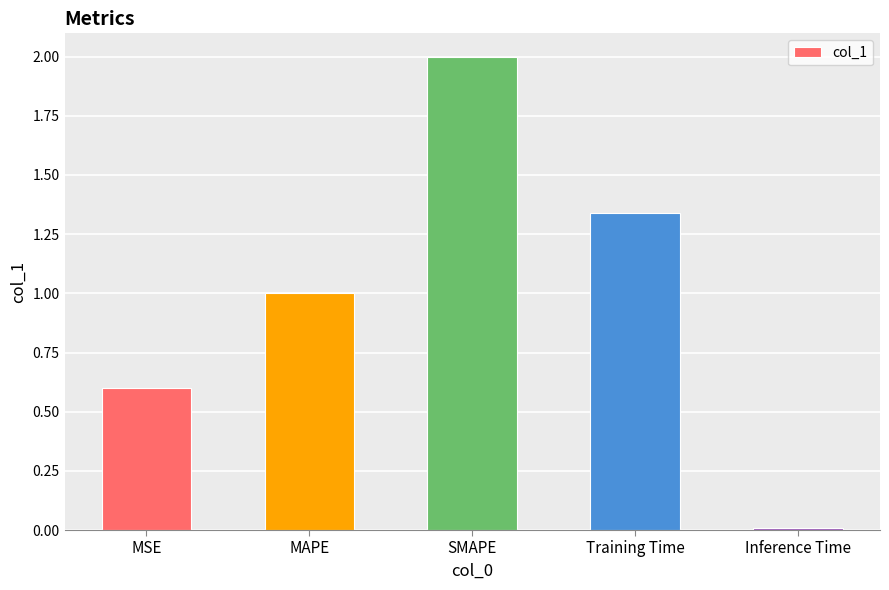

What is the sum of the values at MSE and MAPE?

1.6